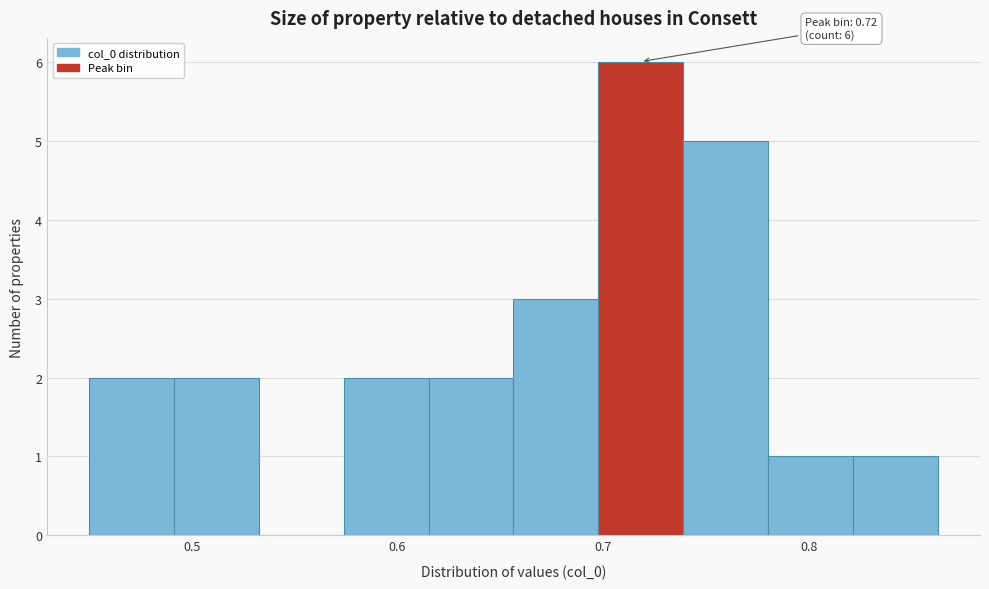

Over which range of the x-axis is the bar tallest?

0.70 to 0.74